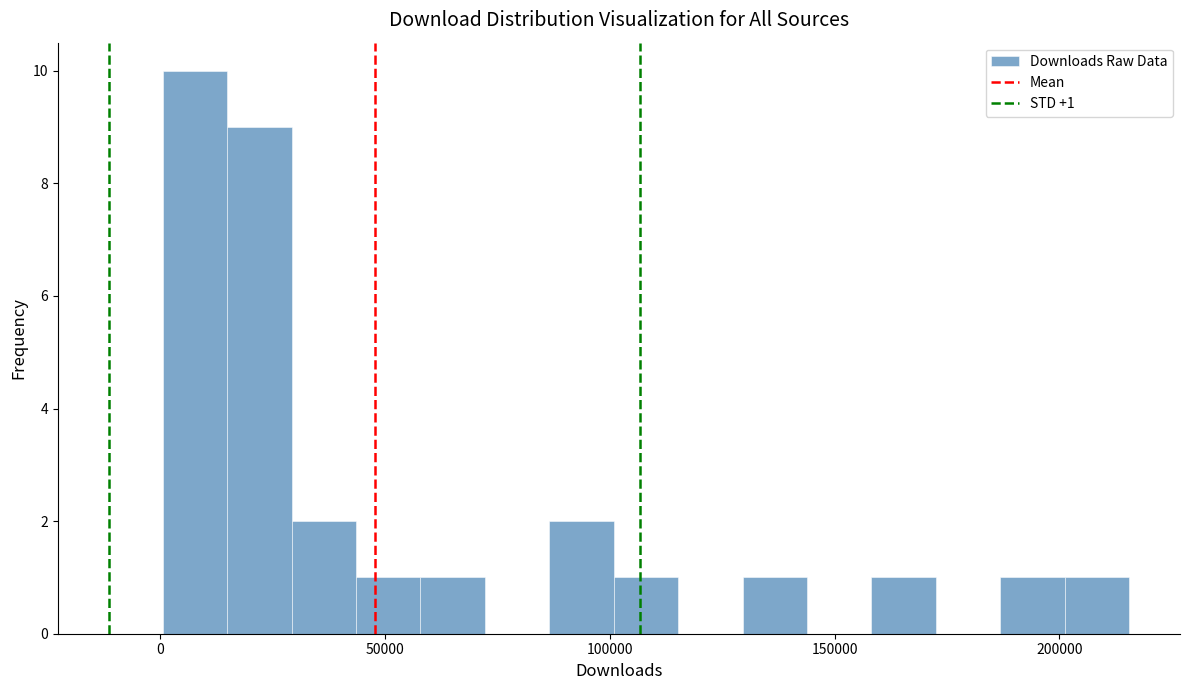

Read against the x-axis, roughly where is the centre of the tallest bar?

10000